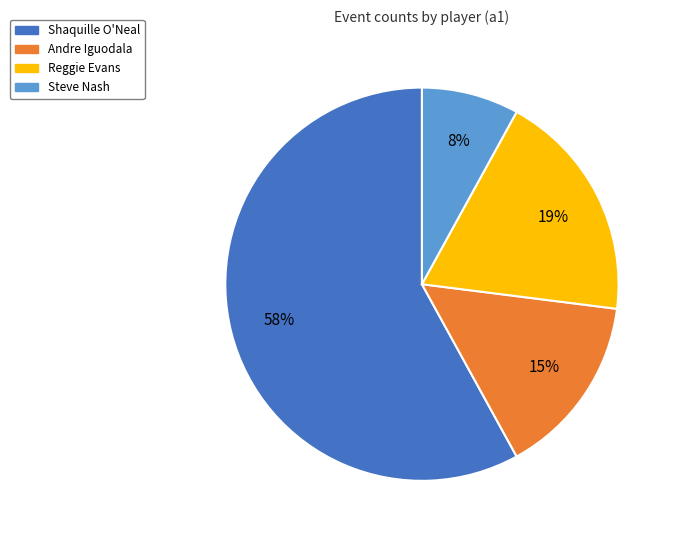

To the nearest percent, what is the difference between the largest and smallest slice percentages?

50%